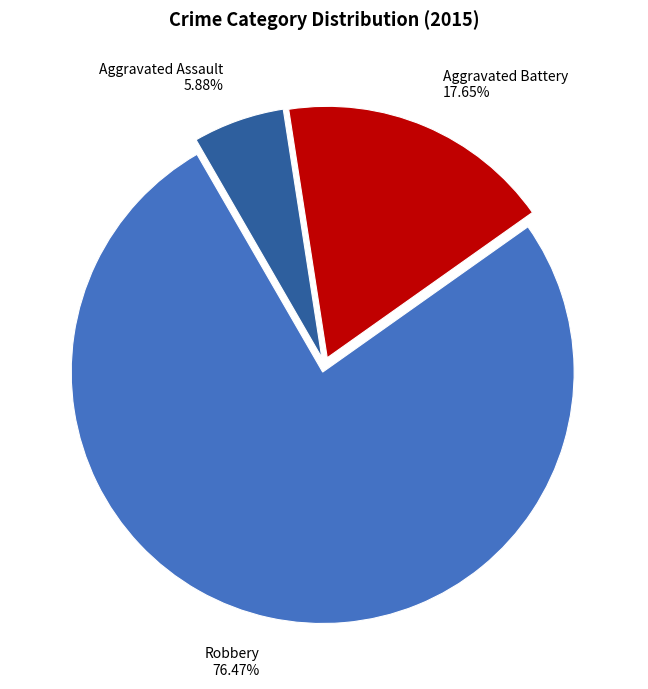

Which slice is the smallest?

Aggravated Assault